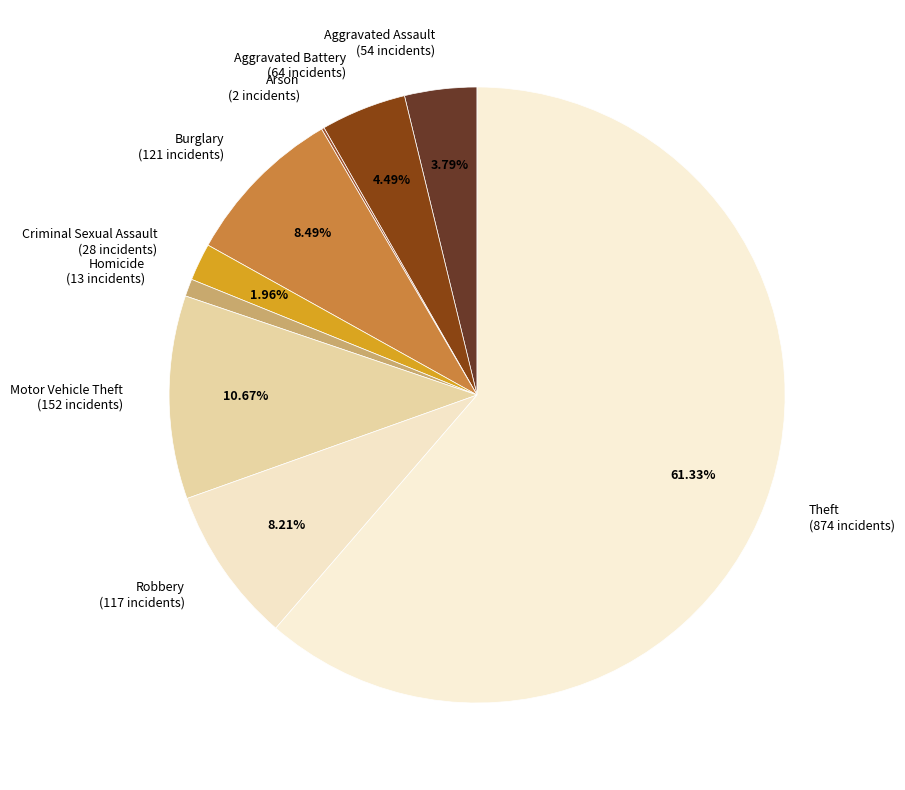

What percentage is the Criminal Sexual Assault slice, to the nearest percent?

2%